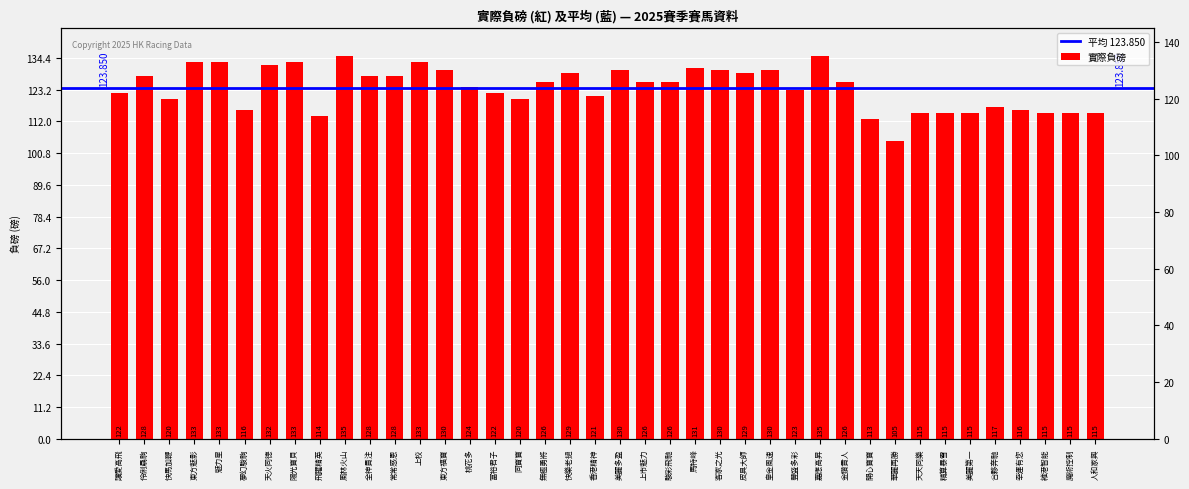

How many data points does each series have?

40